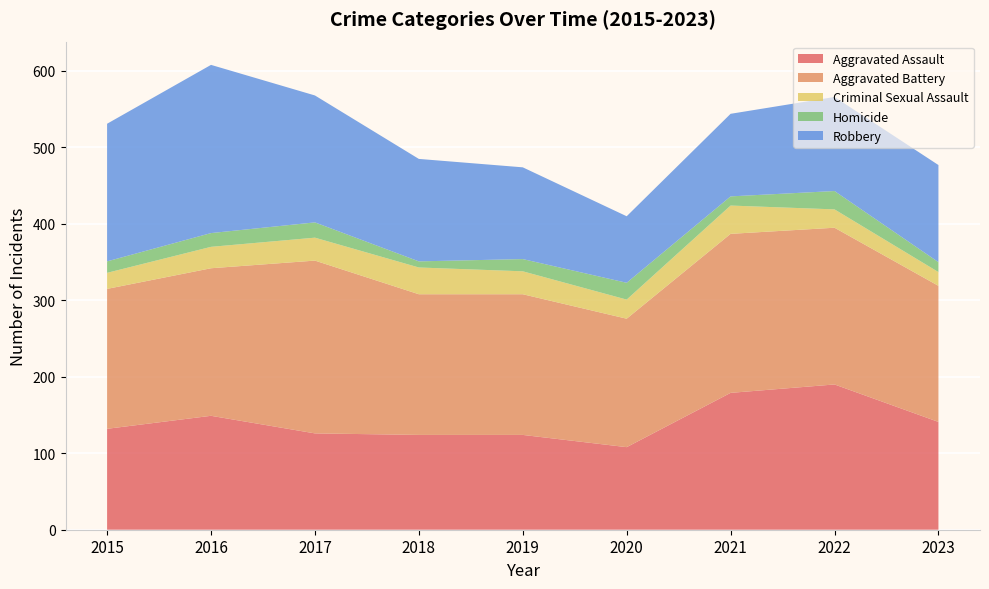

Reading left to right, transcribe all the data shown in this chart.

Aggravated Assault: 132	149	126	124	124	108	179	190	141
Aggravated Battery: 183	193	226	184	184	168	208	205	178
Criminal Sexual Assault: 21	28	30	35	30	25	37	24	18
Homicide: 15	18	20	8	16	22	12	24	13
Robbery: 180	220	166	134	120	87	108	123	127